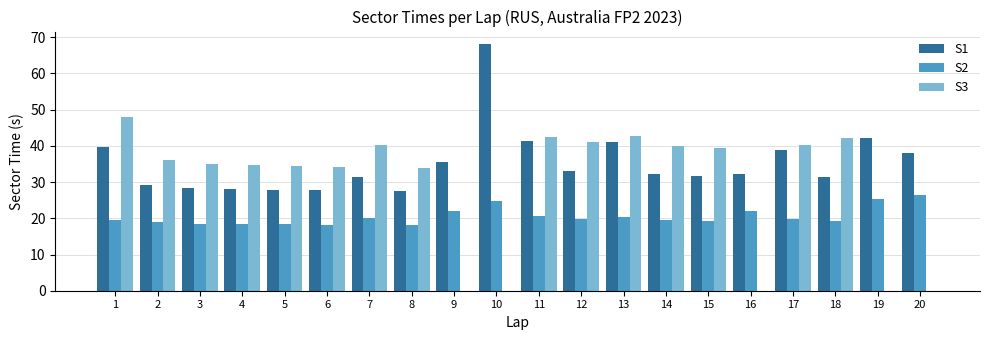

What is the highest value of the S3 series?

47.8